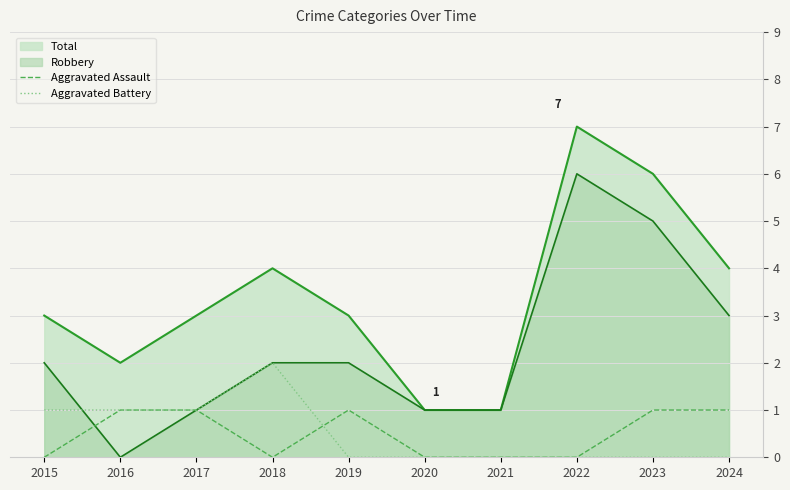

At 2019, list the series in order from smallest to largest.

Aggravated Battery, Aggravated Assault, Robbery, Total